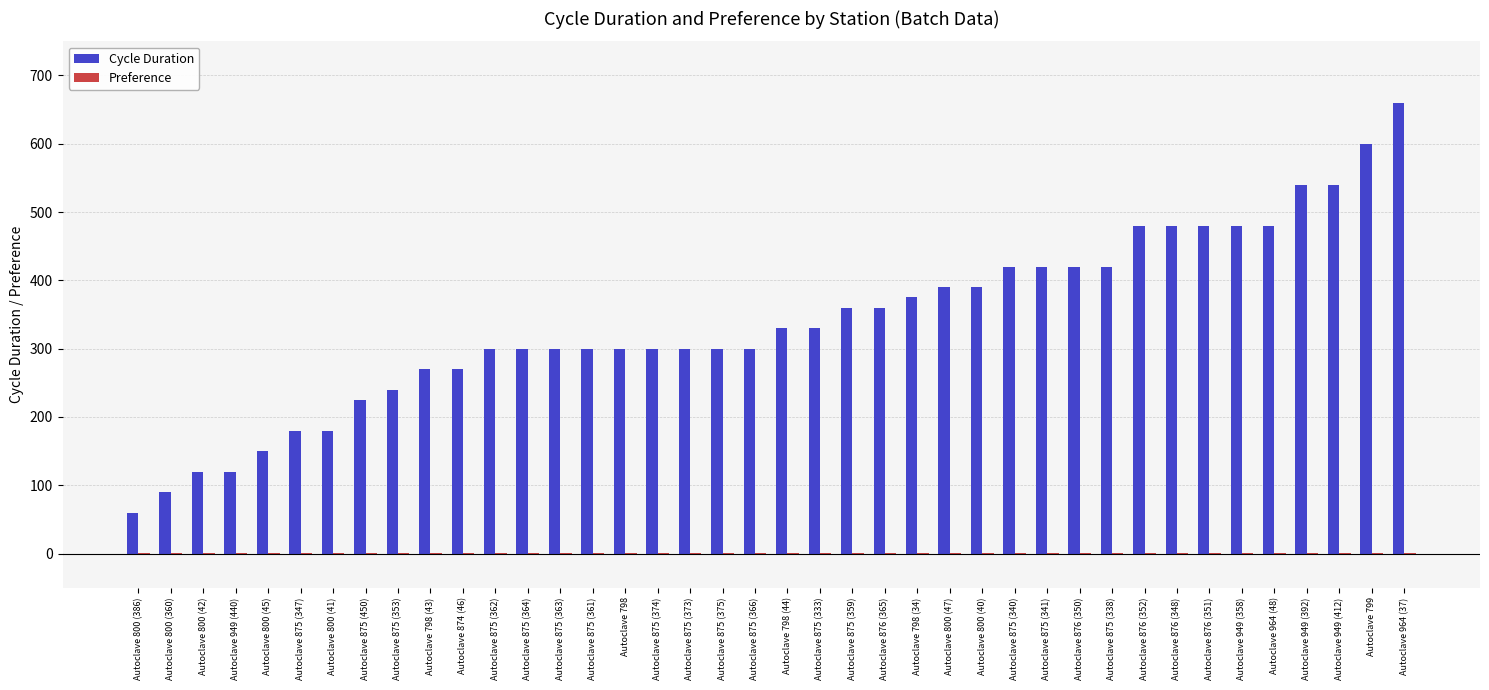

Which series has the largest total across all categories?

Cycle Duration